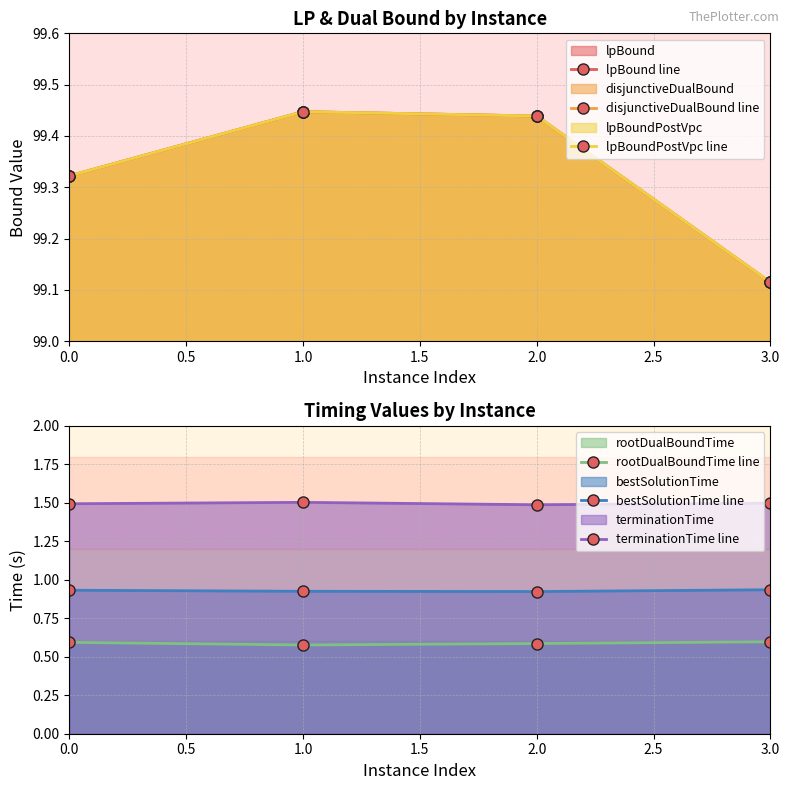

What is the value of the bestSolutionTime line point at the 1st from the left?

0.9